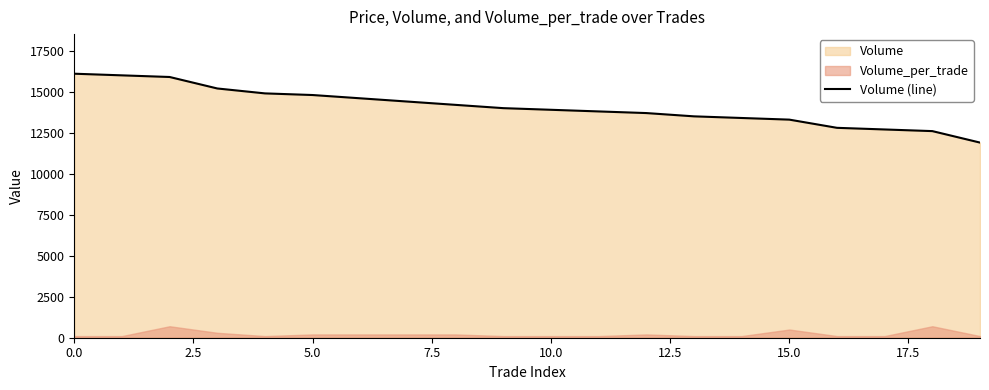

What is the average value?

14085